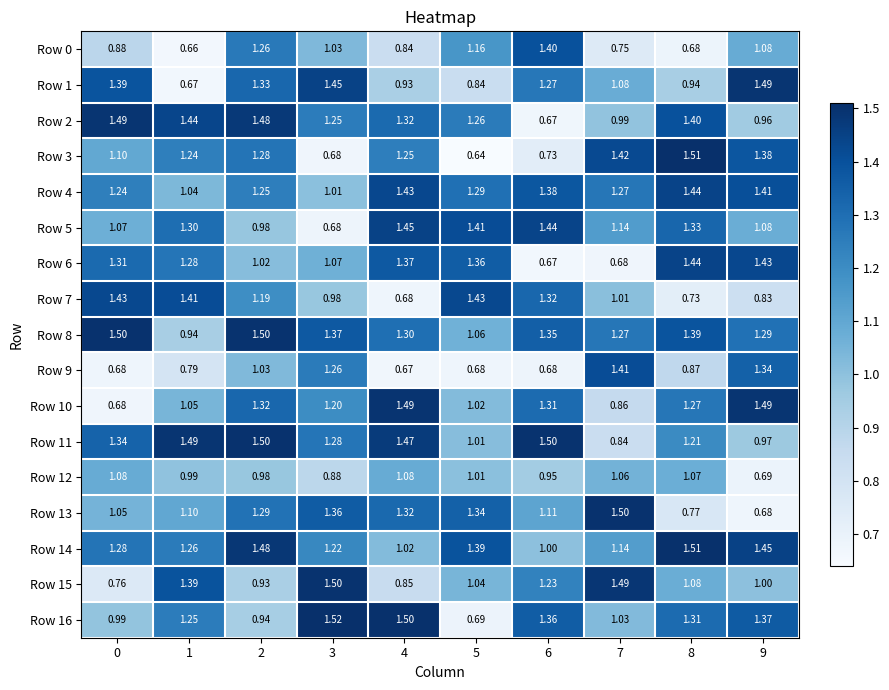

How many data points in Row 14 are above 1?

9